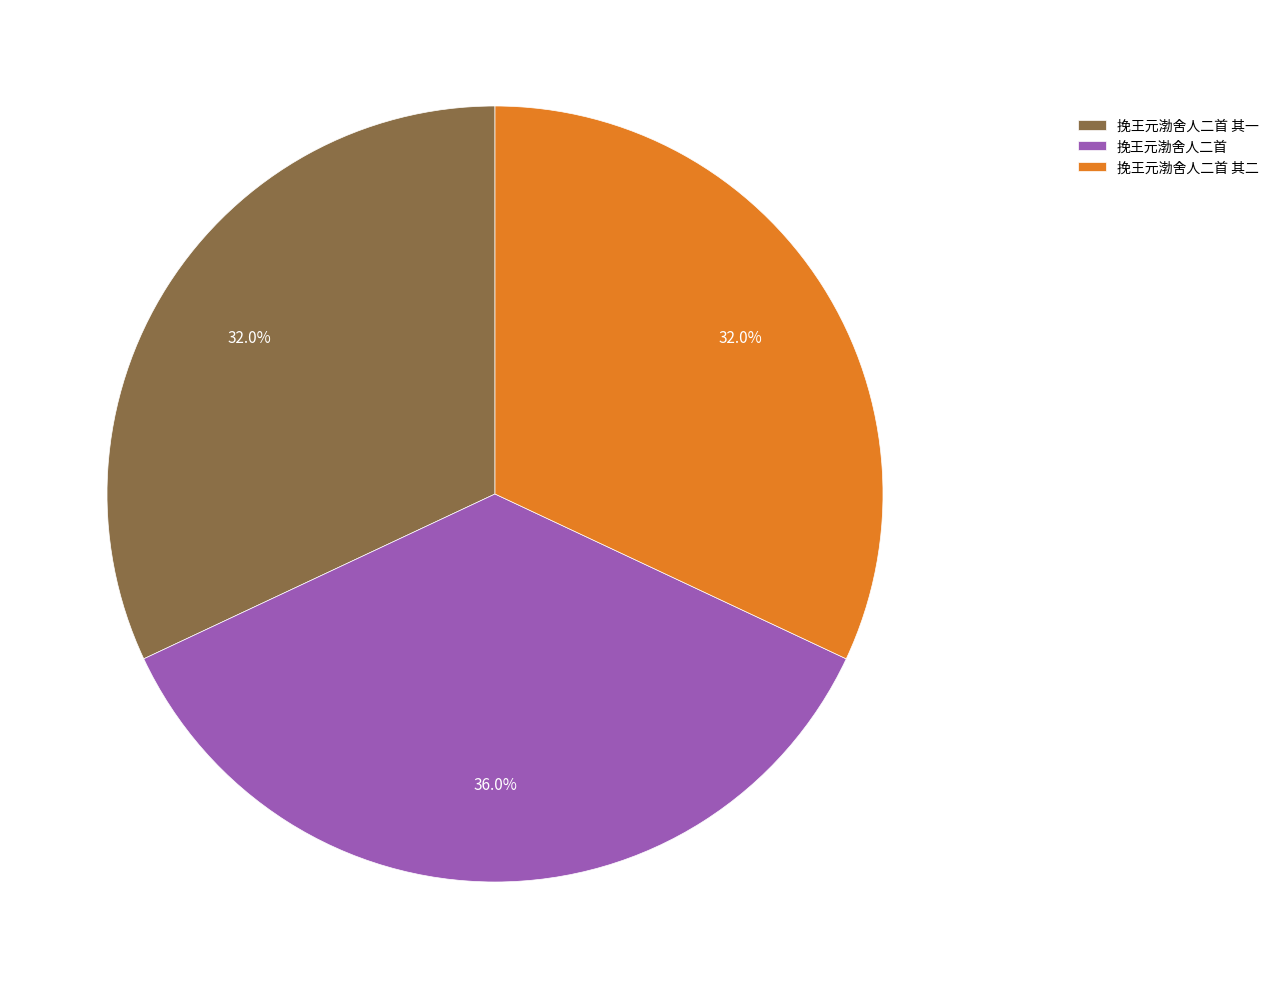

To the nearest percent, what percentage of the pie is 挽王元渤舍人二首?

36%